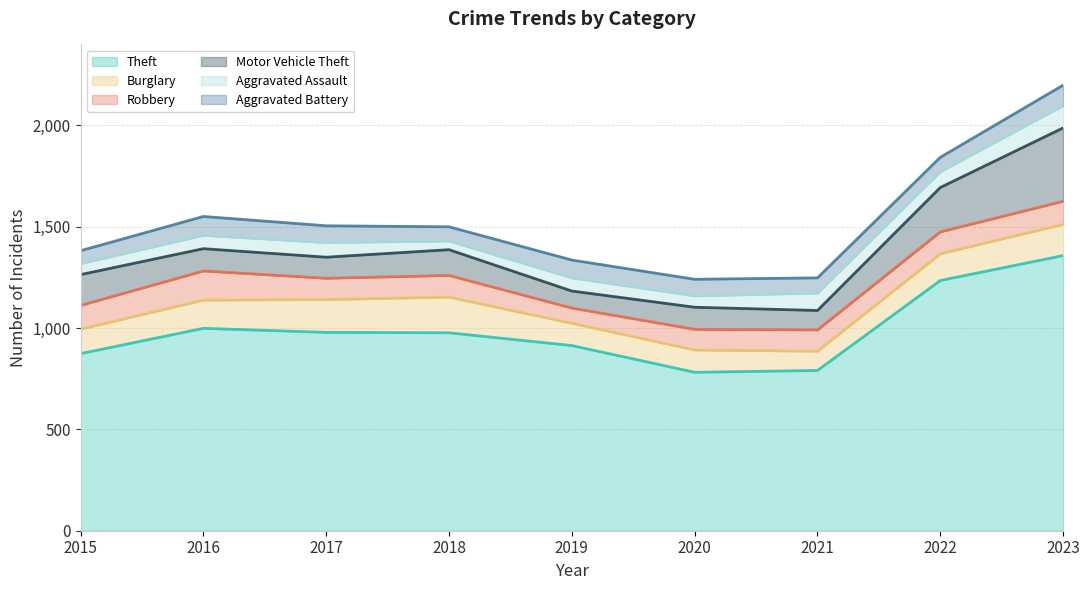

True or false: Robbery and Theft intersect in this chart.

False